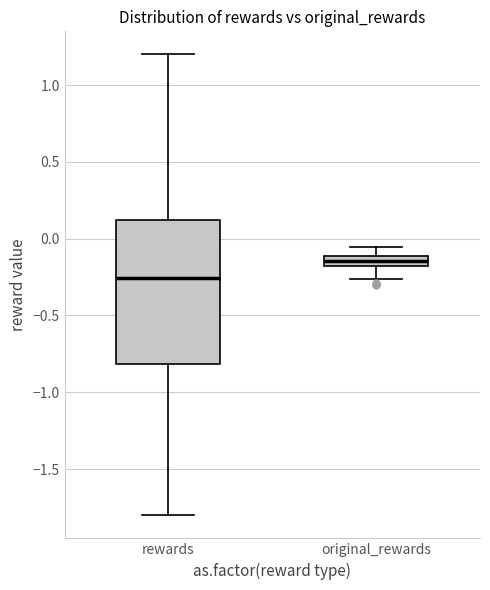

Comparing the boxes themselves (not the whiskers), which one is the tallest?

rewards